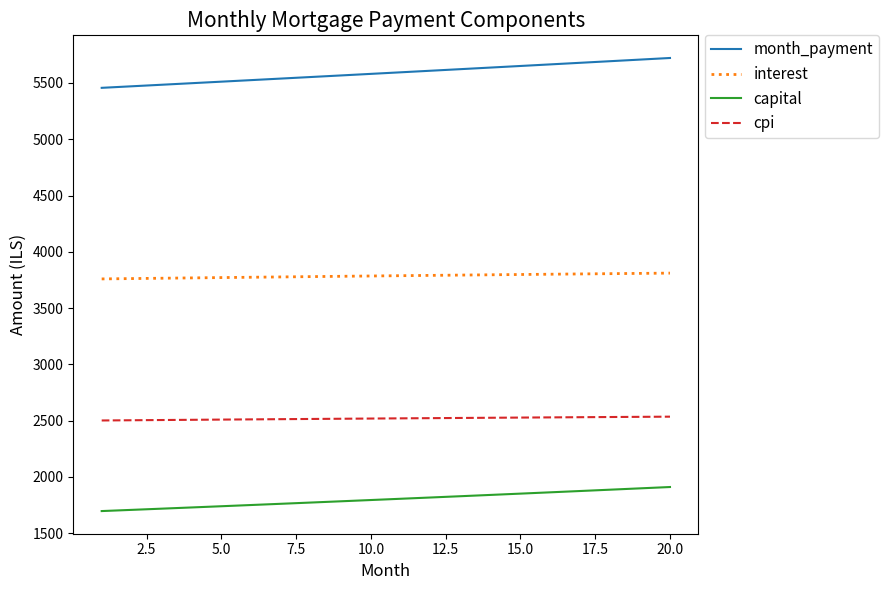

What is the minimum value shown in the chart?

1697.3